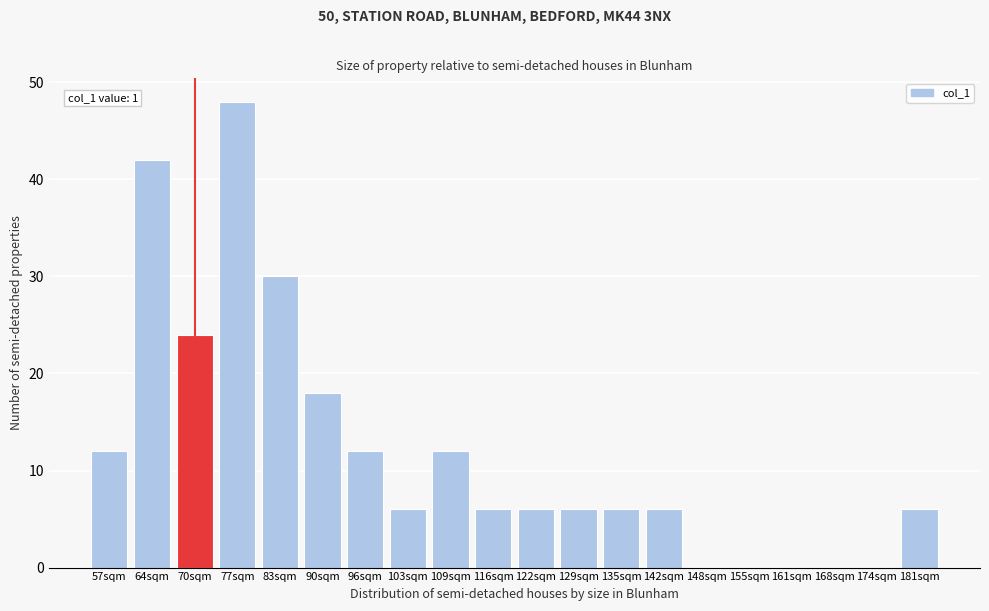

Reading left to right, transcribe all the data shown in this chart.

57sqm=12	64sqm=42	70sqm=24	77sqm=48	83sqm=30	90sqm=18	96sqm=12	103sqm=6	109sqm=12	116sqm=6	122sqm=6	129sqm=6	135sqm=6	142sqm=6	148sqm=0	155sqm=0	161sqm=0	168sqm=0	174sqm=0	181sqm=6